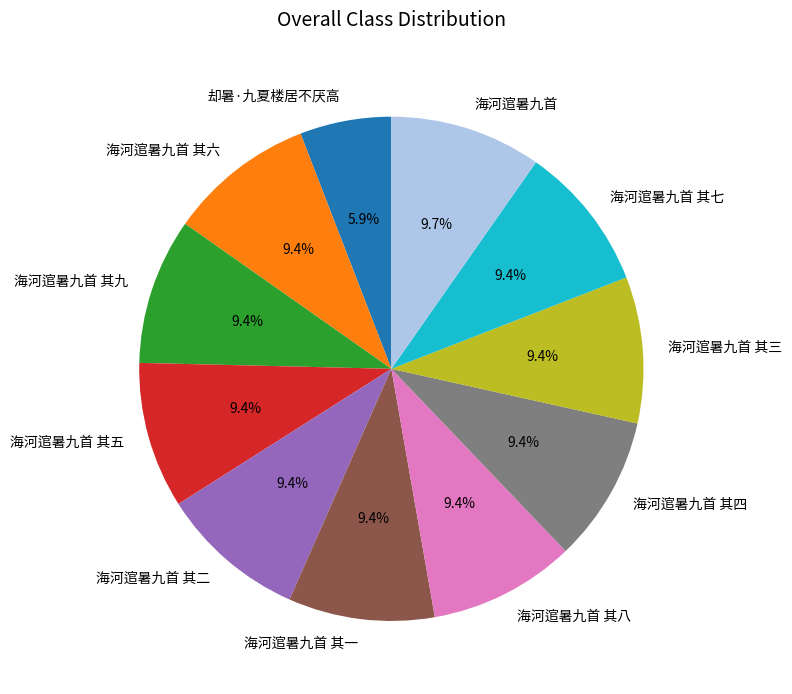

What portion of the pie excludes 海河逭暑九首 其九?

90.6%